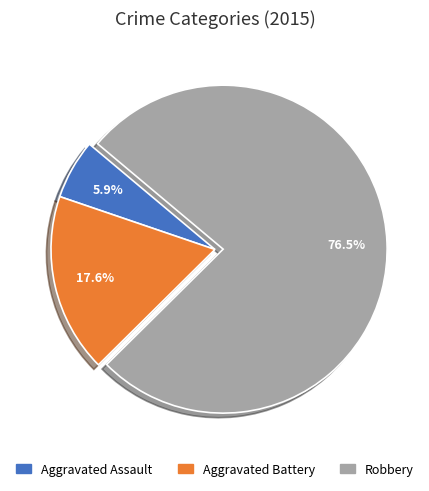

What is the ratio of the value at Aggravated Assault to the value at Robbery?

0.1